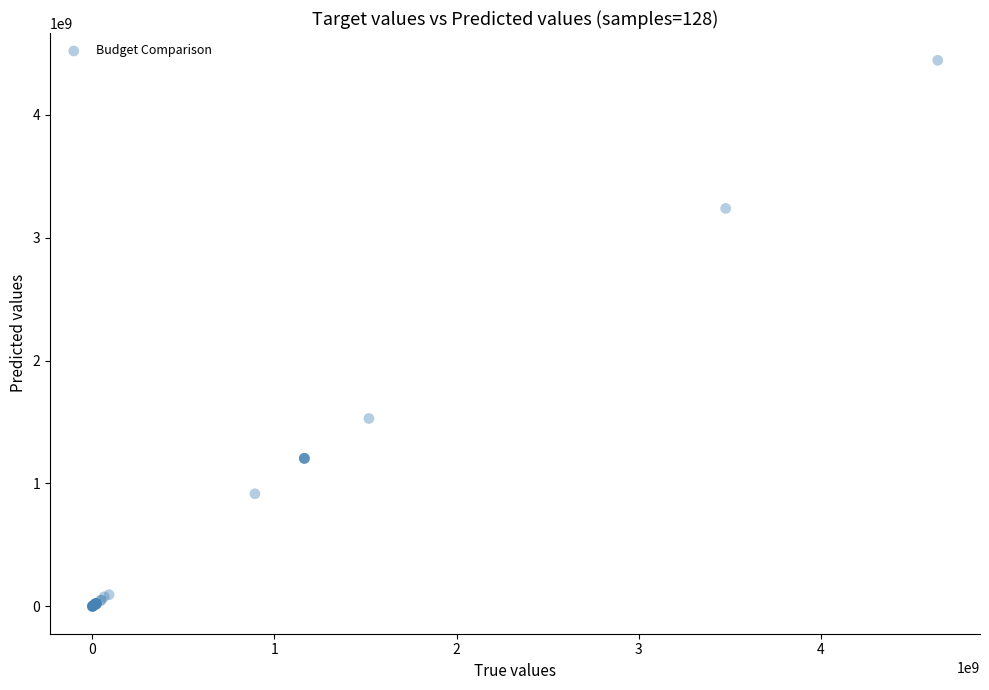

What Y value in the scatter plot is closest to 2220888100?

1528630700